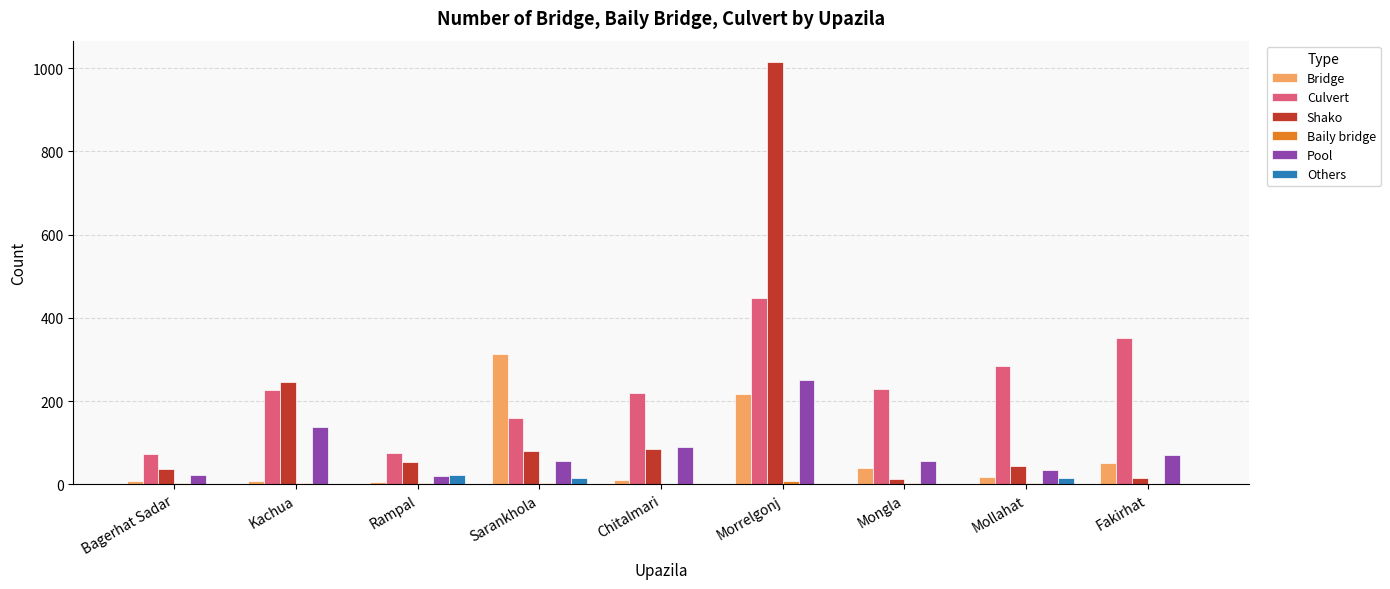

What is the spread (max minus min) of values at Morrelgonj?

1015